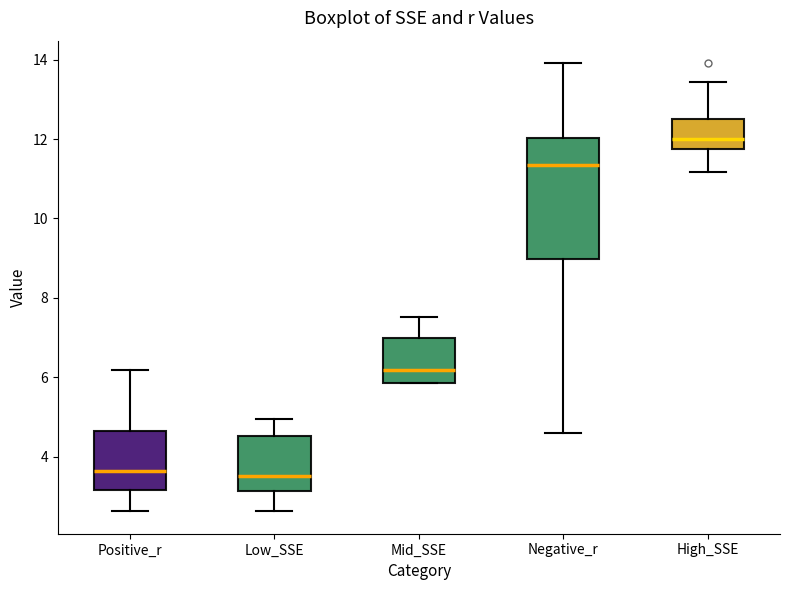

Reading left to right, read every box against the y-axis: the position of its median line, the range the box covers, and the ends of its whiskers. The values are not printed on the chart, so give them approximately, as read against the axis.

Positive_r: median 3.6, box 3.2 to 4.6, whiskers 2.6 to 6.2
Low_SSE: median 3.6, box 3.2 to 4.6, whiskers 2.6 to 5.0
Mid_SSE: median 6.2, box 5.8 to 7.0, whiskers 5.8 to 7.6
Negative_r: median 11.4, box 9.0 to 12.0, whiskers 4.6 to 14.0
High_SSE: median 12.0, box 11.8 to 12.6, whiskers 11.2 to 13.4